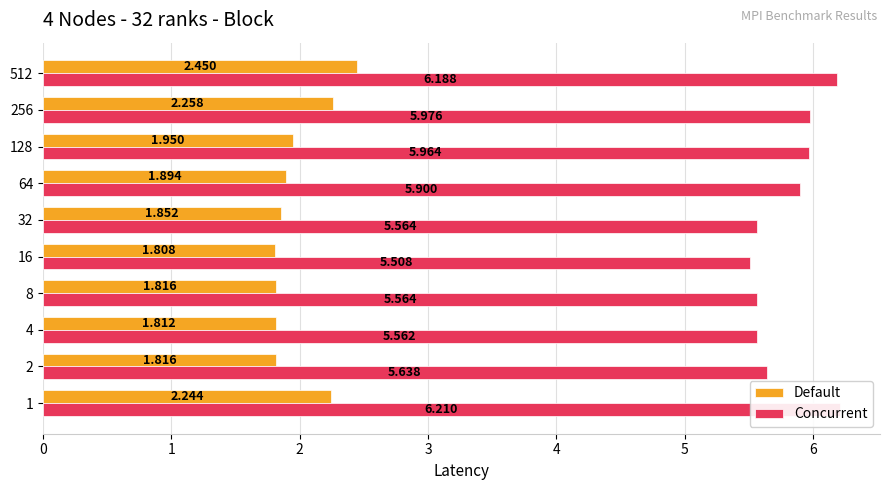

What is the sum of all Default values?

19.9